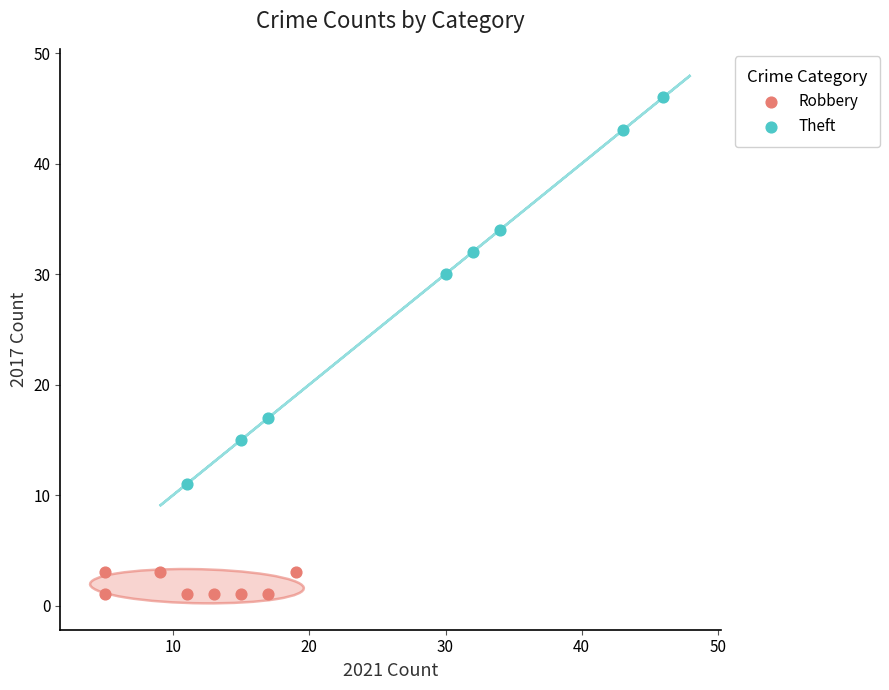

Which series reaches the minimum Y coordinate?

Robbery